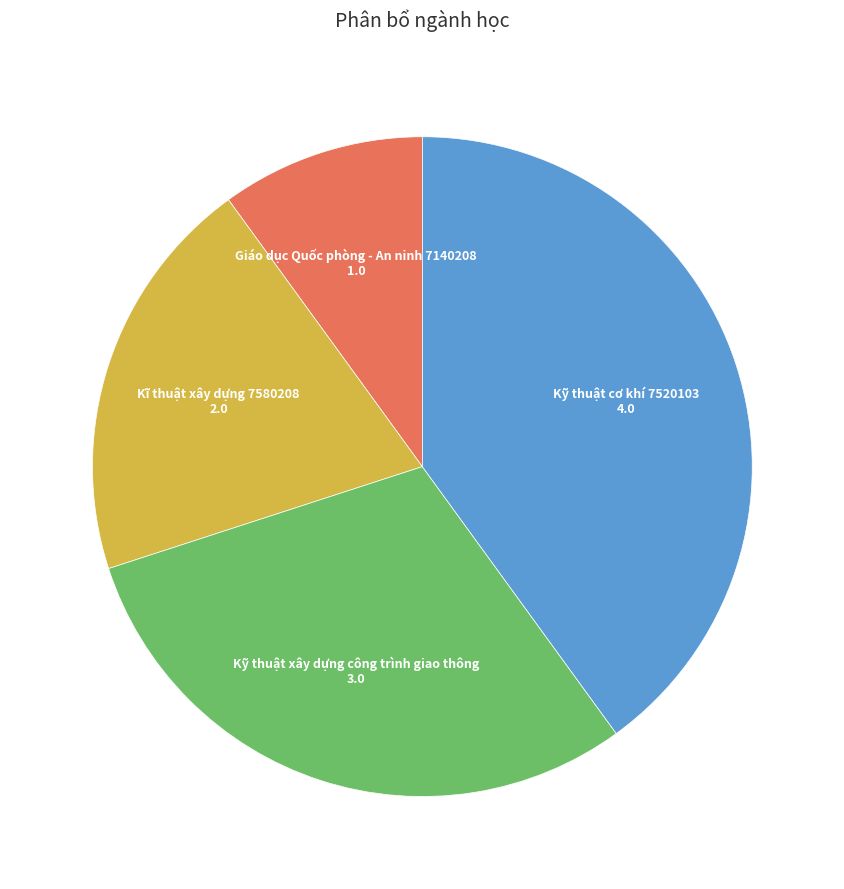

Is there any slice that represents more than half of the pie?

No